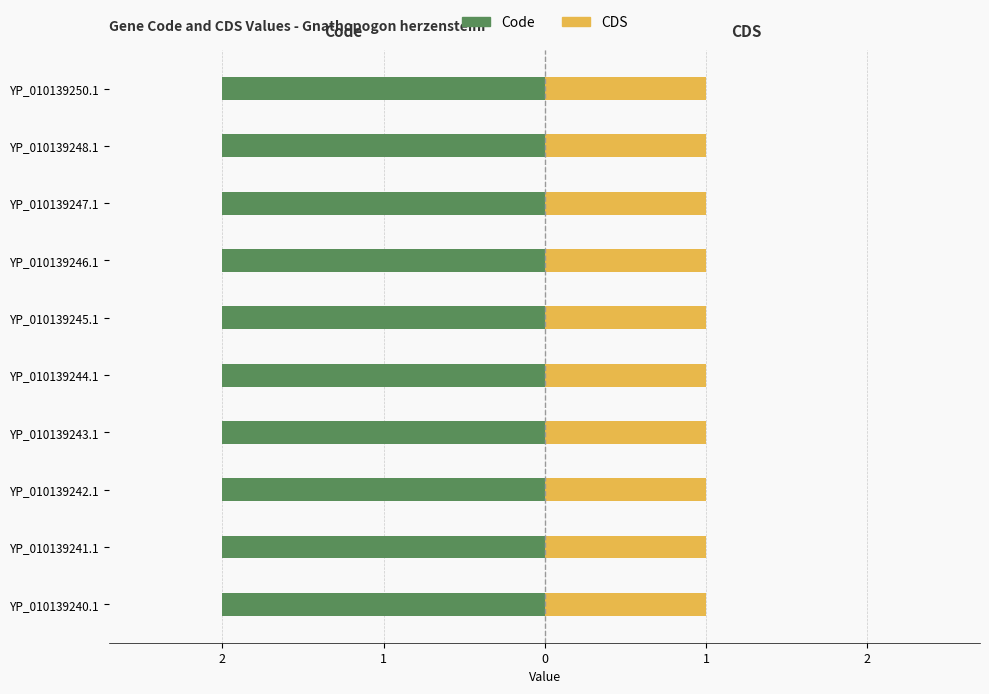

Between YP_010139248.1 and YP_010139240.1, which is larger?

YP_010139248.1